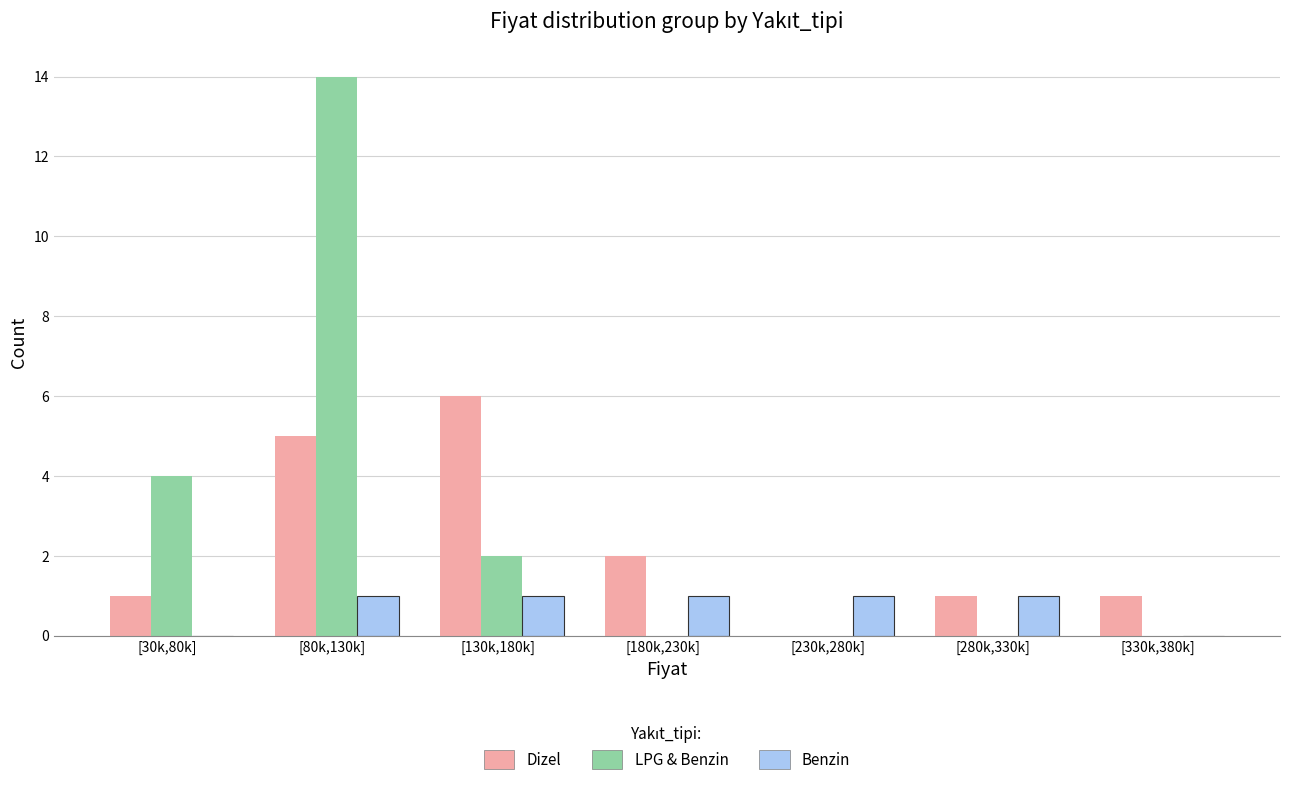

At which label is LPG & Benzin closest to 7?

[30k,80k]